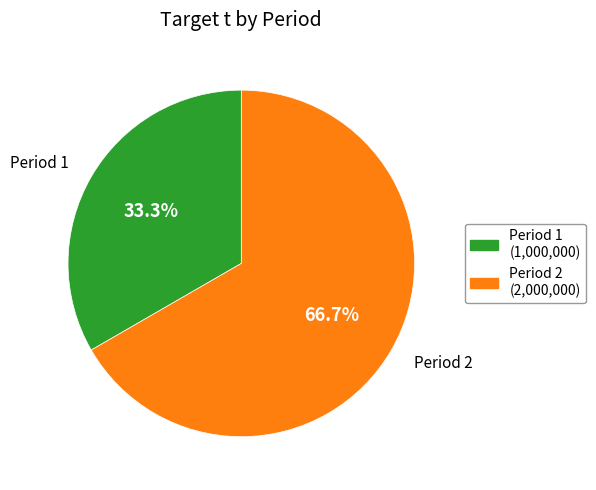

Is there a majority slice in this chart?

Yes